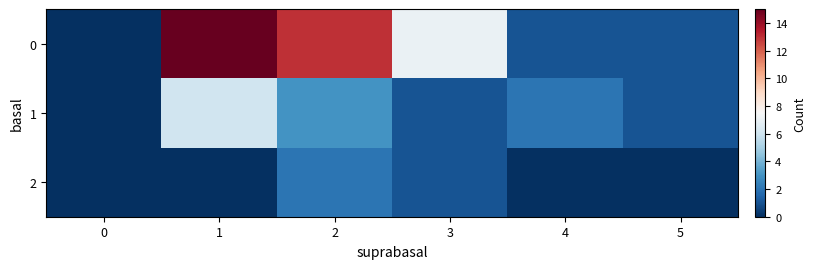

At which category is the sum across all series the highest?

1